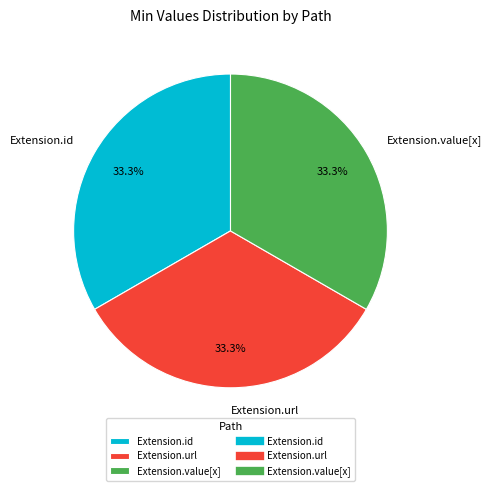

What percentage is NOT represented by Extension.url?

66.7%